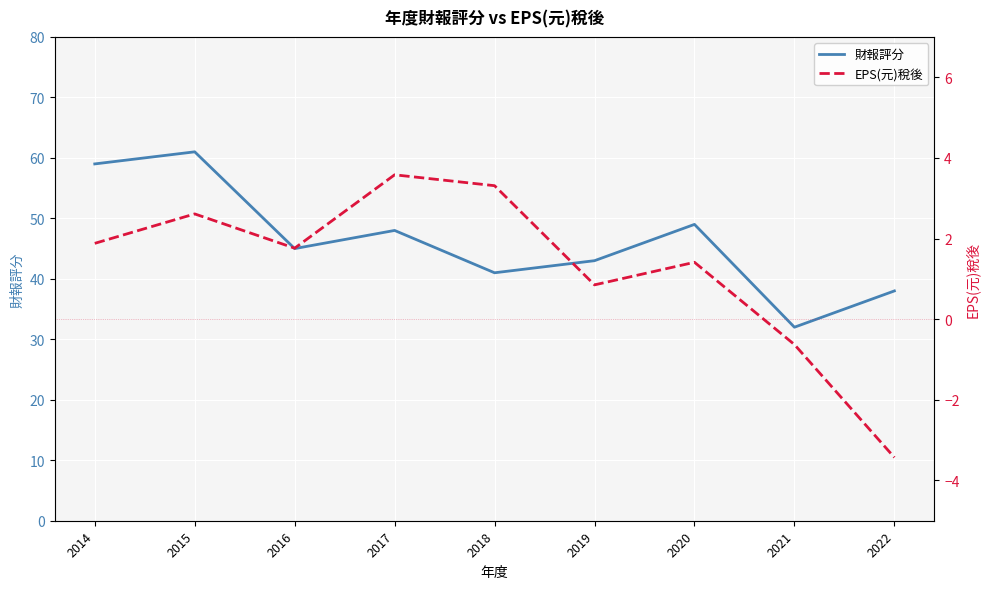

What is the value of the 財報評分 point at the 7th from the left?

49.0